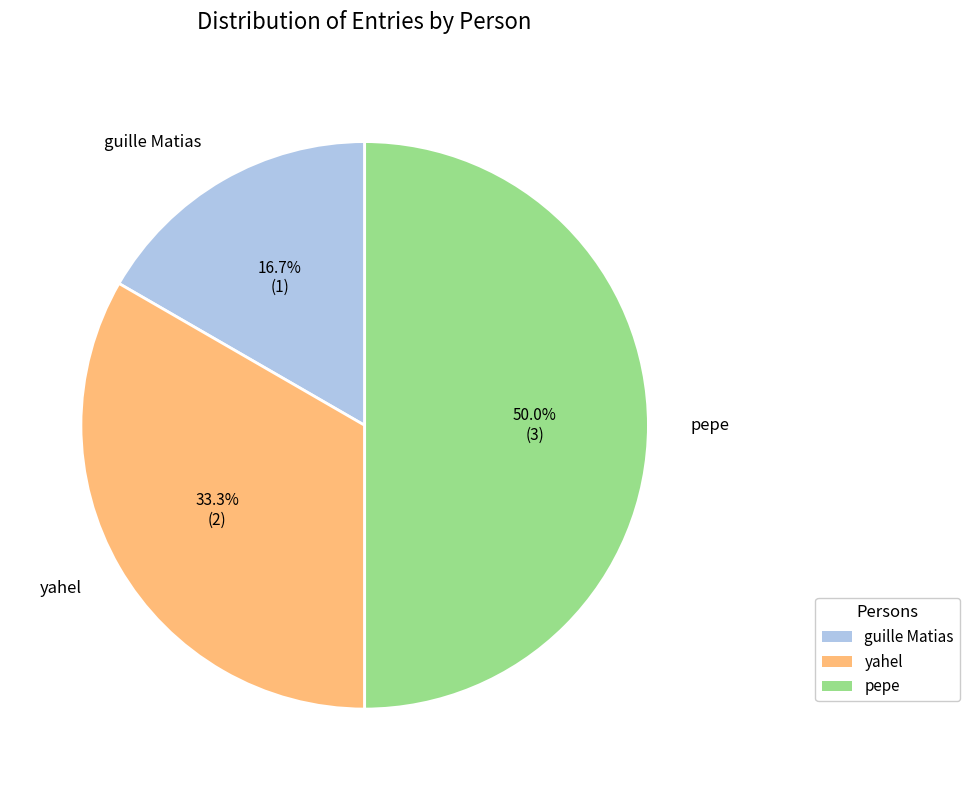

What percentage is the pepe slice, to the nearest percent?

50%